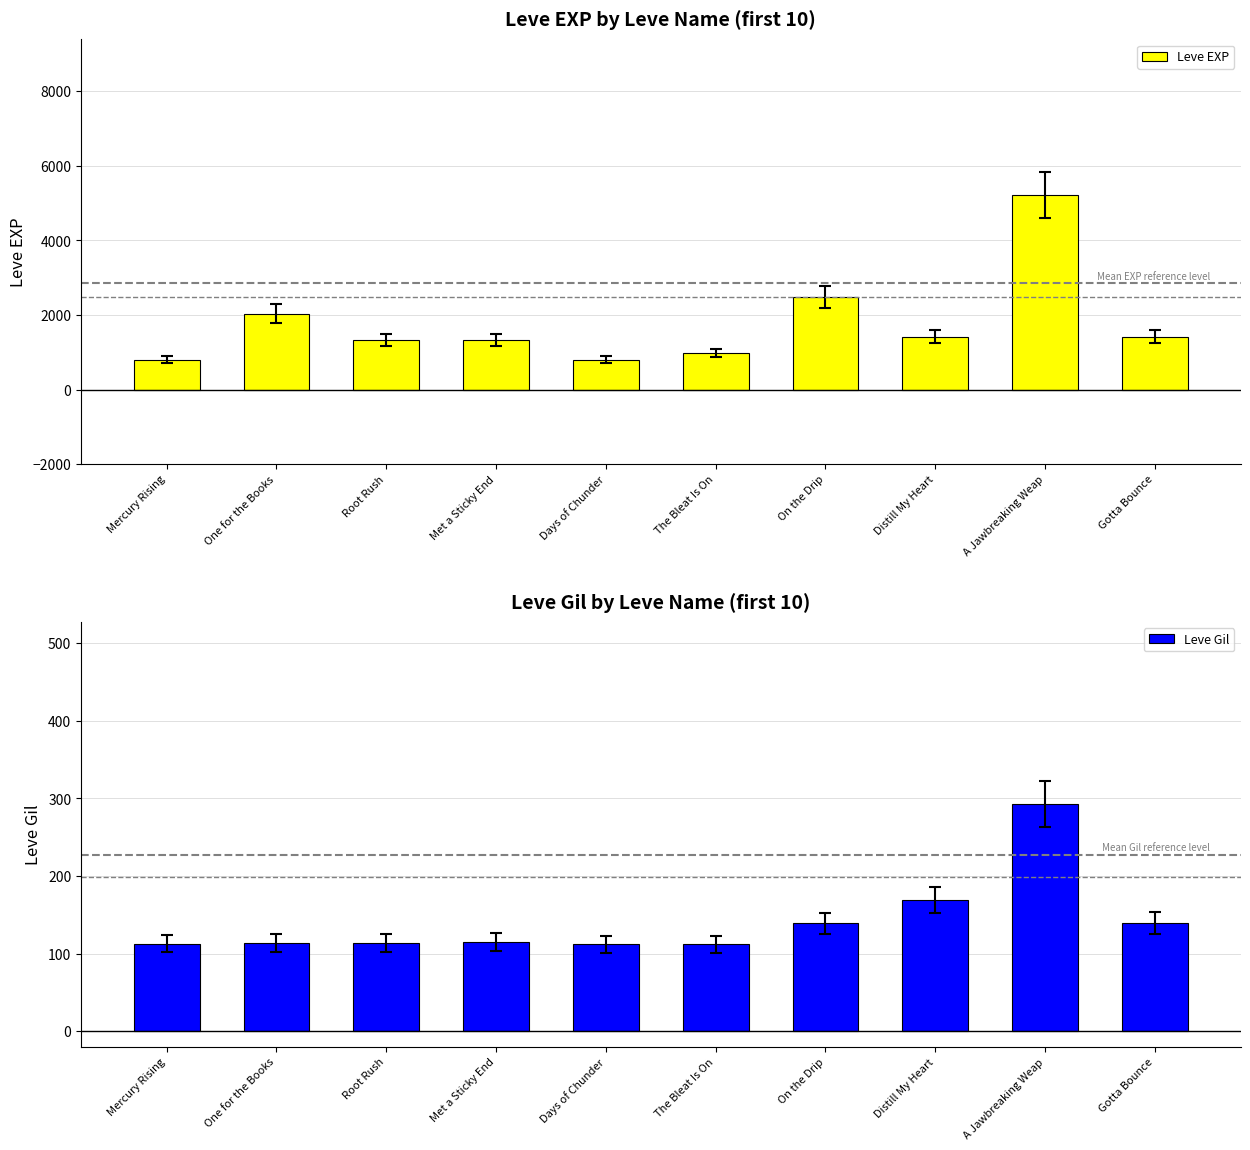

The Leve EXP series shows 1420 at Distill My Heart. True or false?

True